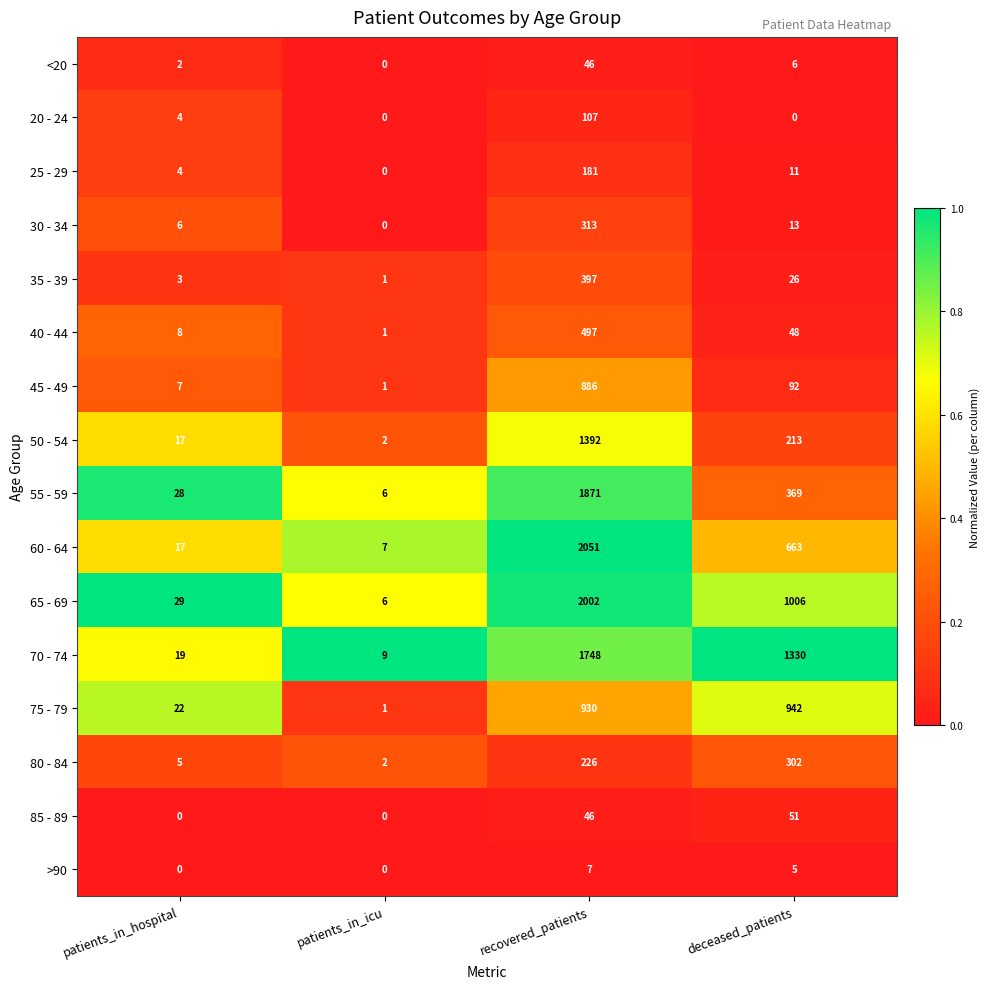

At deceased_patients, list the series in order from largest to smallest.

70 - 74, 65 - 69, 75 - 79, 60 - 64, 55 - 59, 80 - 84, 50 - 54, 45 - 49, 85 - 89, 40 - 44, 35 - 39, 30 - 34, 25 - 29, <20, >90, 20 - 24